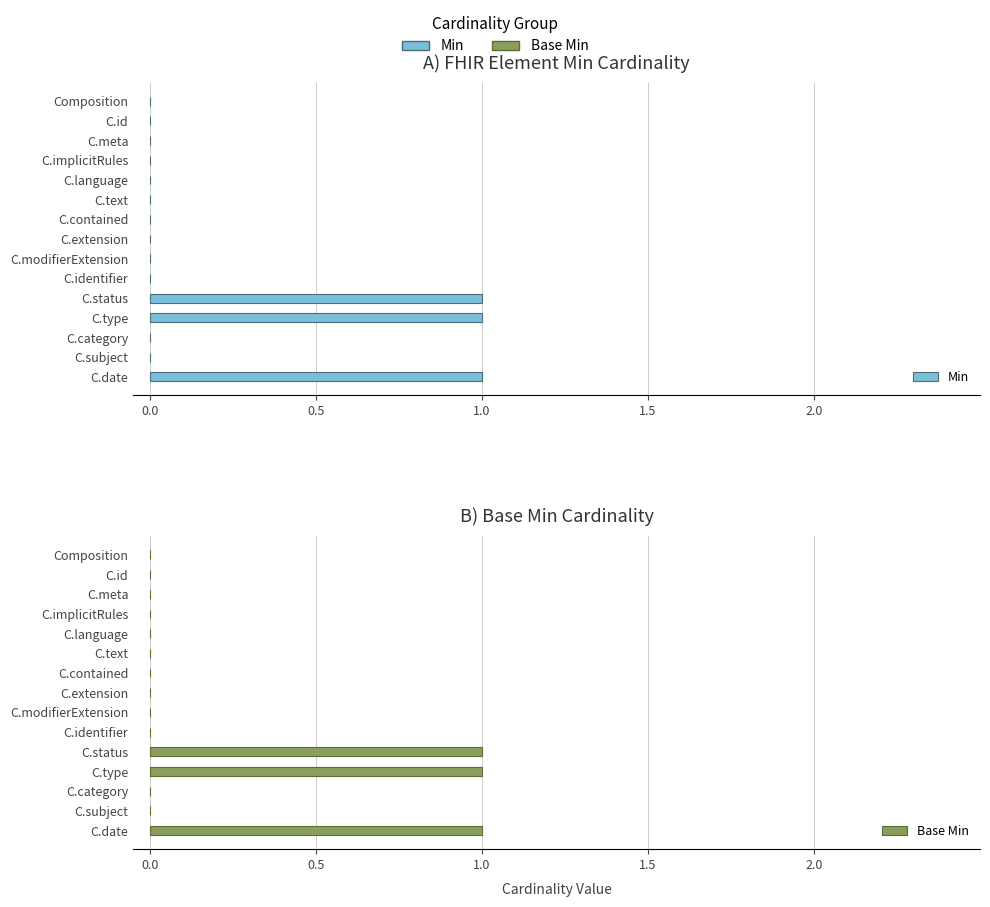

True or false: Min has a value of 1 at C.status.

True